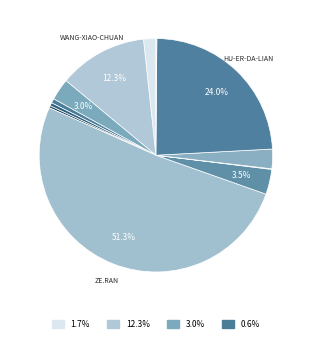

Rank the categories by value from highest to lowest.

ze.ran, hu-er-da-lian, wang-xiao-chuan, bigbread, po-ling, yu-yang-jie-49, bruce-sh, xzer, jack-kong, lin-zi-yun-77, tang-cun-zhou, luo-zheng-ye